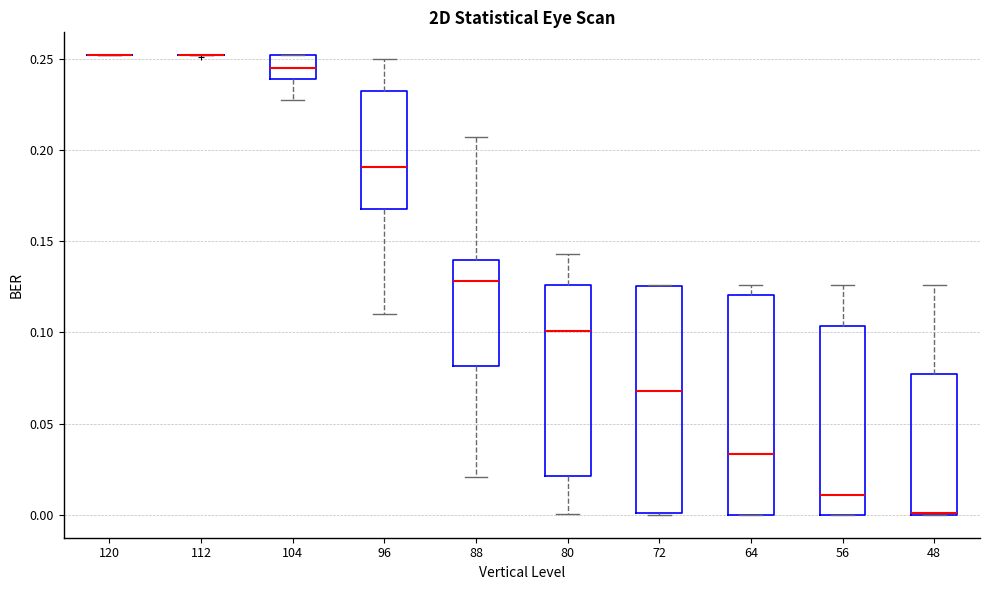

Reading left to right, read every box against the y-axis: the position of its median line, the range the box covers, and the ends of its whiskers. The values are not printed on the chart, so give them approximately, as read against the axis.

120: box collapsed to a line at 0.250, whiskers 0.250 to 0.250
112: box collapsed to a line at 0.250, whiskers 0.250 to 0.250
104: median 0.245, box 0.240 to 0.250, whiskers 0.225 to 0.250
96: median 0.190, box 0.165 to 0.230, whiskers 0.110 to 0.250
88: median 0.130, box 0.080 to 0.140, whiskers 0.020 to 0.205
80: median 0.100, box 0.020 to 0.125, whiskers 0.000 to 0.145
72: median 0.070, box 0.000 to 0.125, whiskers 0.000 to 0.125
64: median 0.035, box 0.000 to 0.120, whiskers 0.000 to 0.125
56: median 0.010, box 0.000 to 0.105, whiskers 0.000 to 0.125
48: median 0.000 (drawn on the box's lower edge), box 0.000 to 0.075, whiskers 0.000 to 0.125